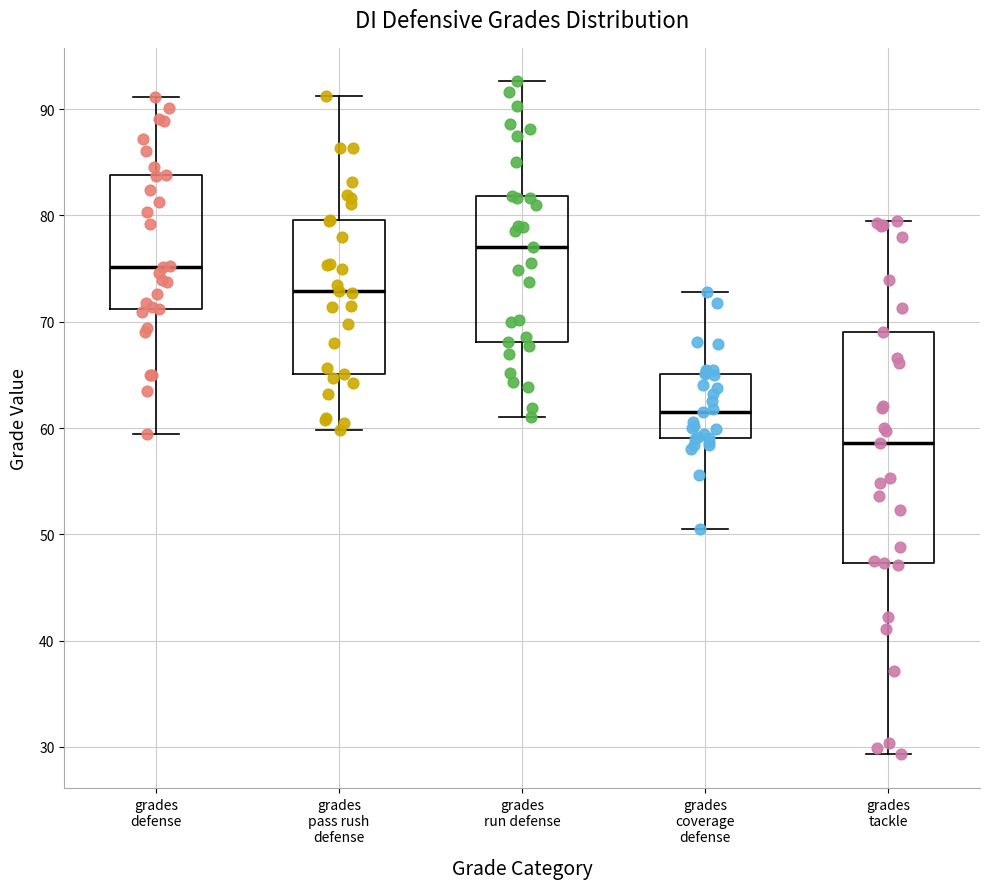

Where is the upper edge of the box for grades tackle on the y-axis? The values are not printed on the chart, so give them approximately, as read against the axis.

69